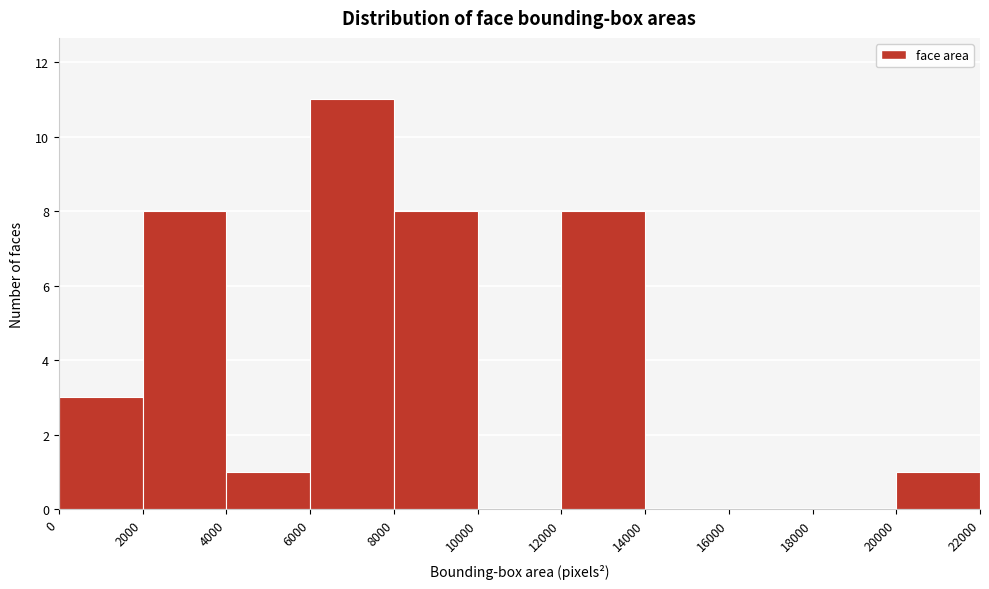

Reading left to right, transcribe this chart: for each bar, give the range it covers on the x-axis and its height. The values are not printed on the chart, so give them approximately, as read against the axis.

0 to 2000: 3
2000 to 4000: 8
4000 to 6000: 1
6000 to 8000: 11
8000 to 10000: 8
10000 to 12000: 0
12000 to 14000: 8
14000 to 16000: 0
16000 to 18000: 0
18000 to 20000: 0
20000 to 22000: 1